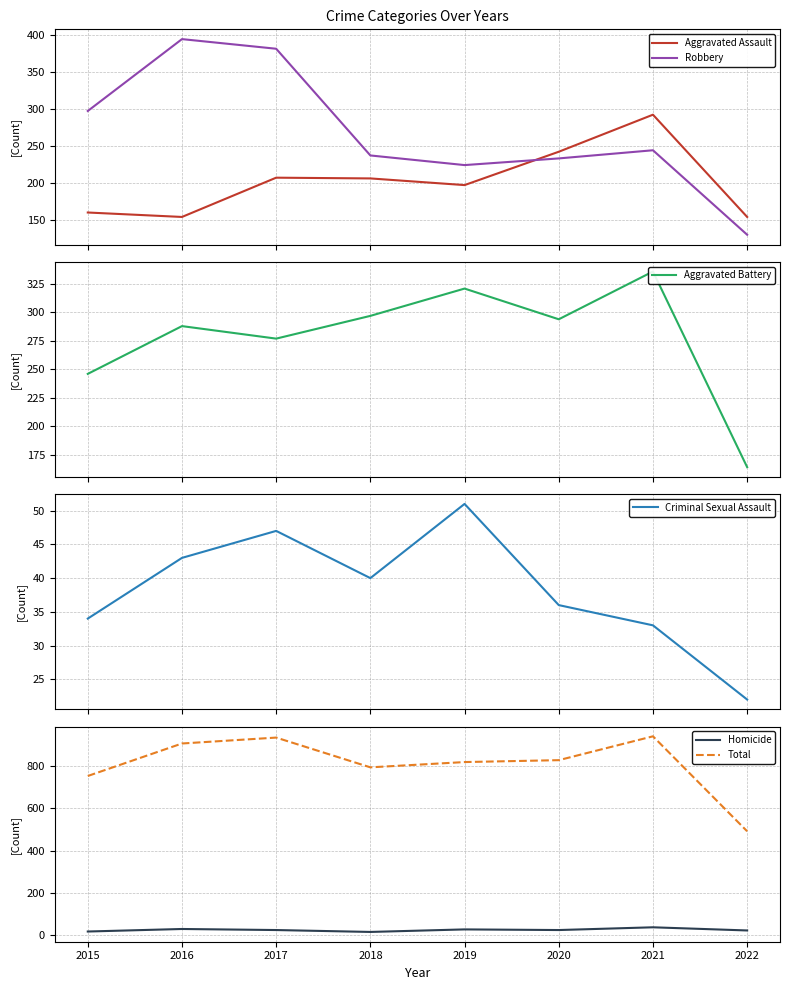

True or false: Aggravated Battery and Homicide cross at least once.

False